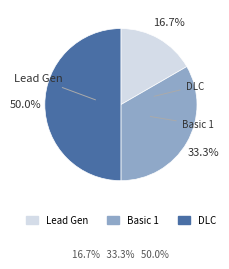

To the nearest percent, what is the difference between the DLC and Lead Gen slice percentages?

33%